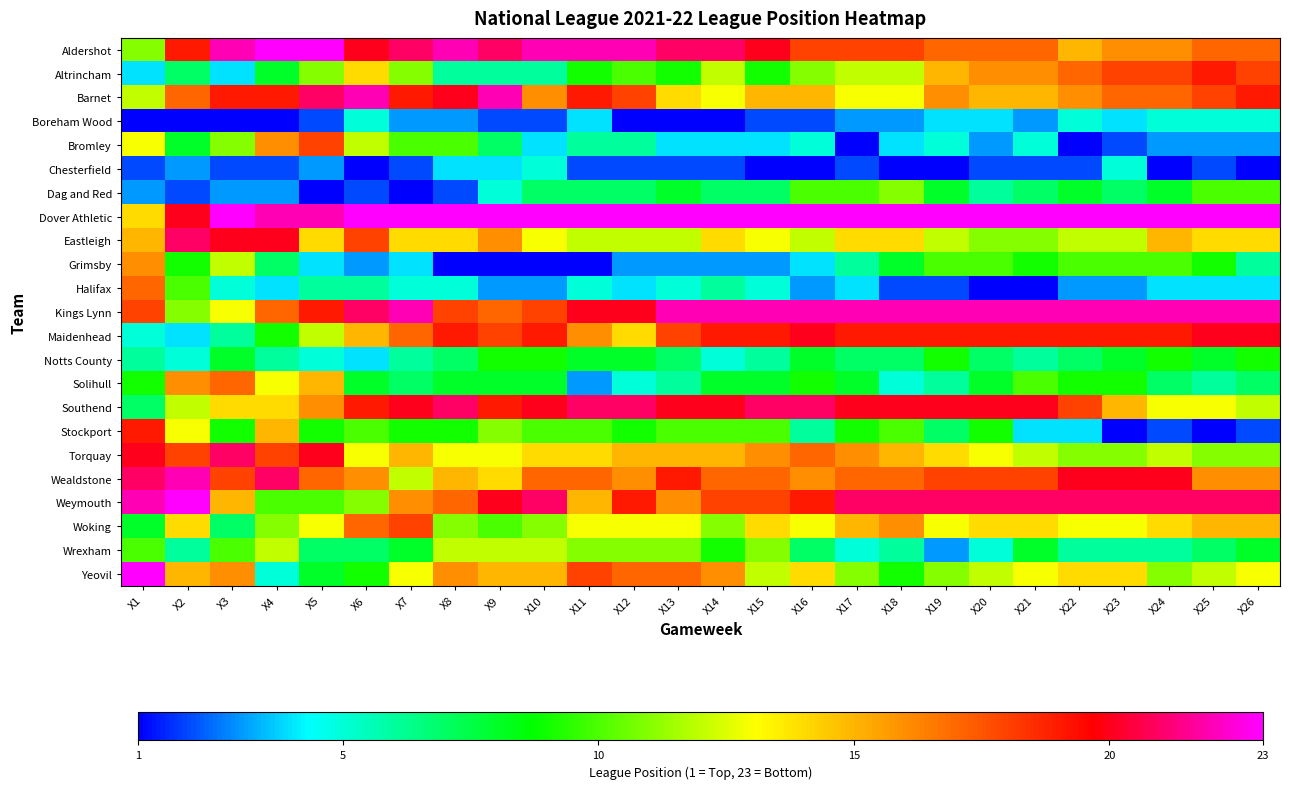

Which label corresponds to the smallest value in the chart?

X1